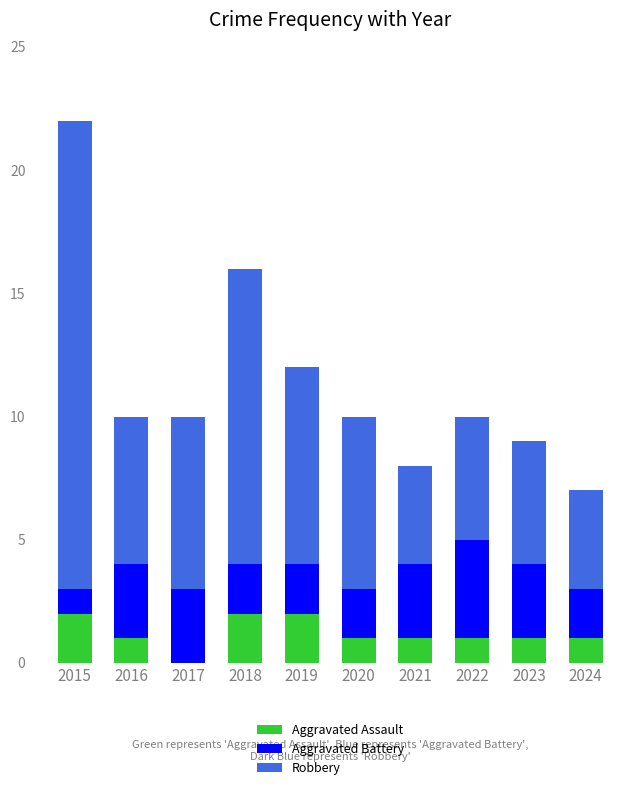

The Aggravated Assault series shows 2 at 2019. True or false?

True